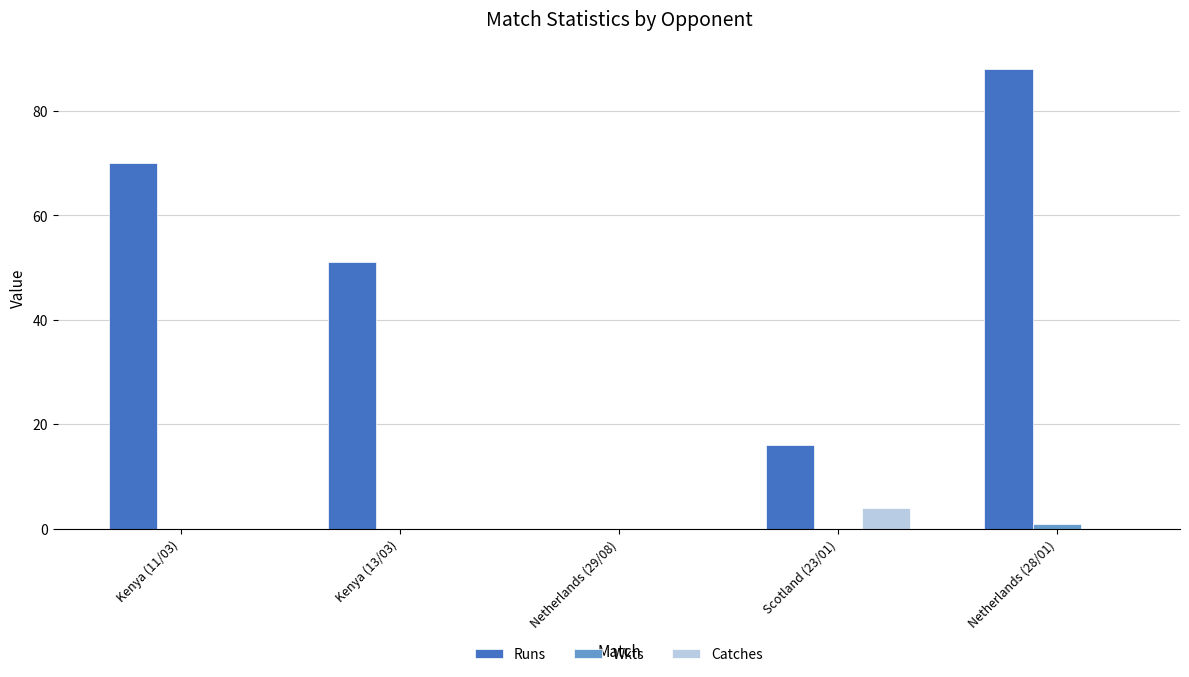

Count the number of data series in this chart.

3